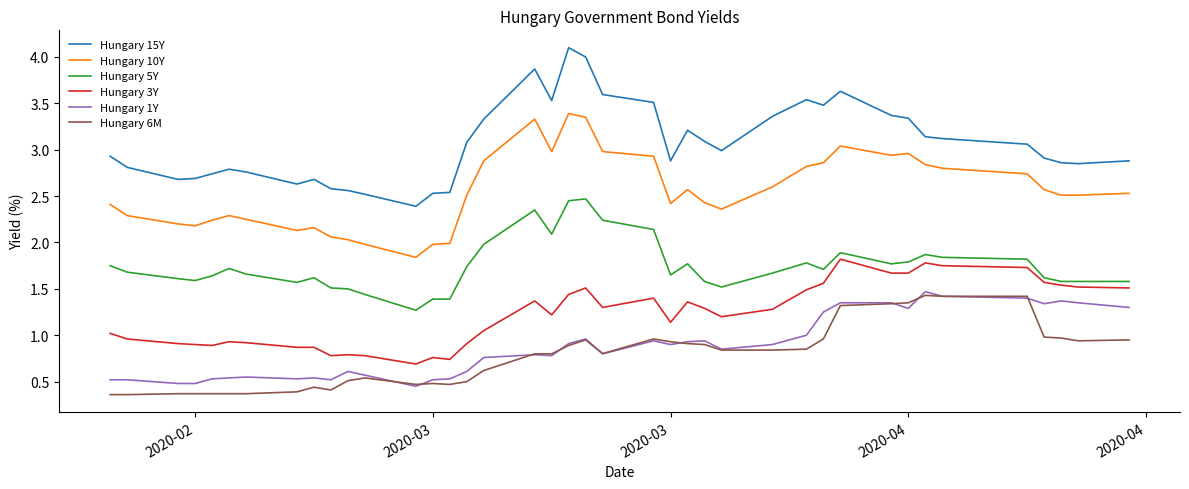

Which series has the largest total across all categories?

Hungary 15Y